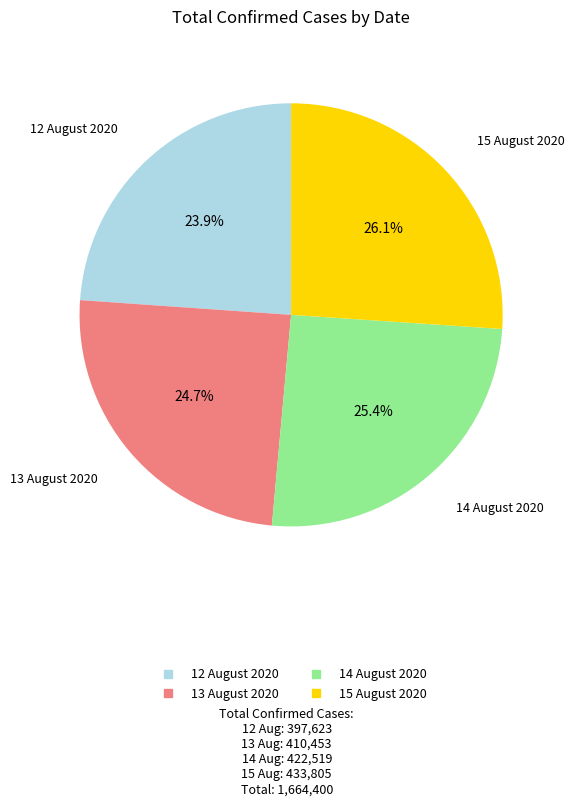

What percentage do 13 August 2020 and 14 August 2020 together represent?

50.0%